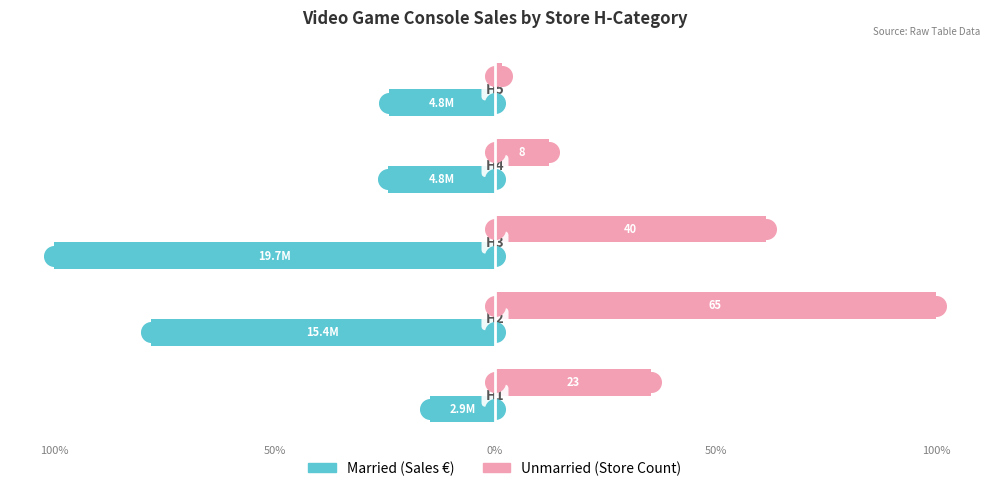

Which series has the largest total across all categories?

Unmarried